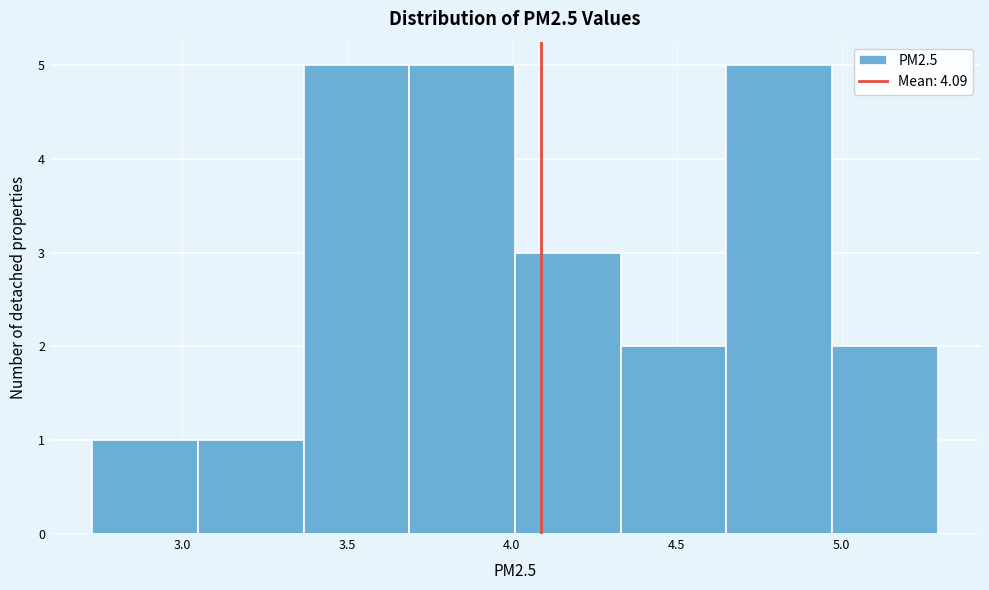

Reading left to right, list every bar in this chart as the range it spans on the x-axis followed by its height. Neither the bar edges nor the heights are printed on the chart, so give them approximately, as read against the axes.

2.75 to 3.05: 1
3.05 to 3.35: 1
3.35 to 3.70: 5
3.70 to 4.00: 5
4.00 to 4.35: 3
4.35 to 4.65: 2
4.65 to 4.95: 5
4.95 to 5.30: 2